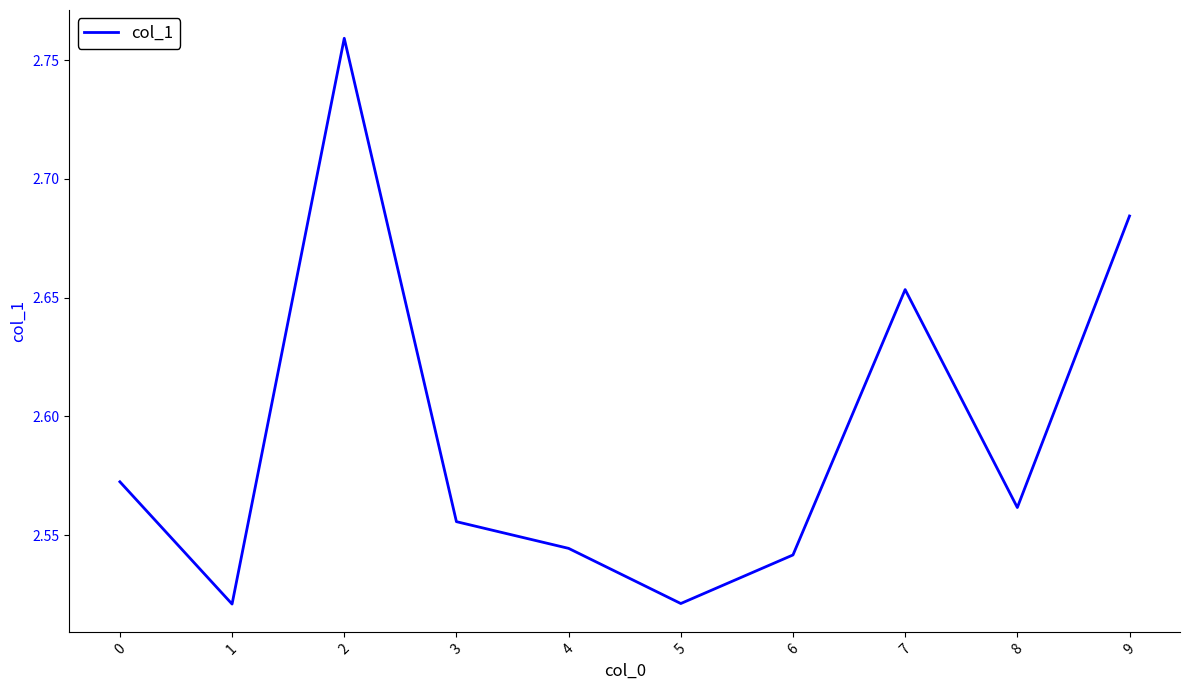

What is the sum of all values?

25.9